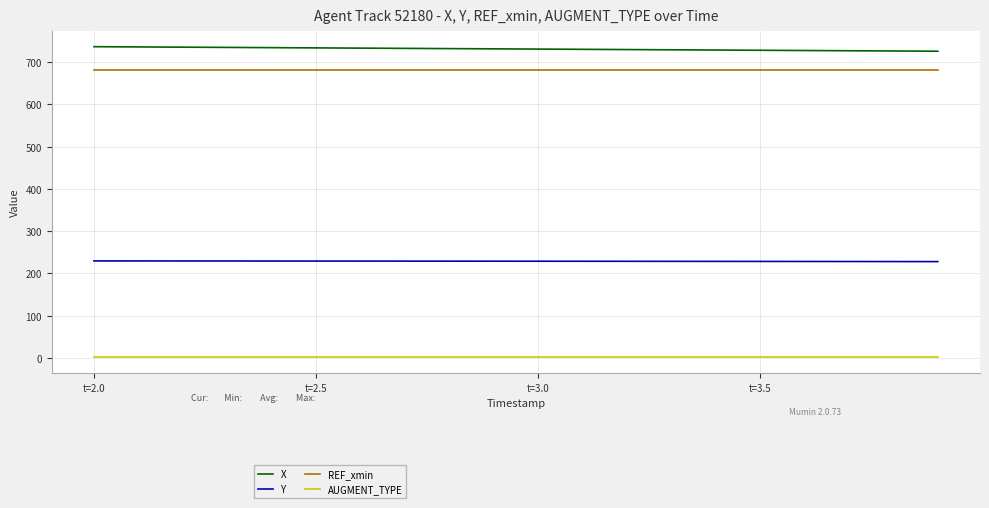

List the series in order of their peak value, lowest first.

AUGMENT_TYPE, Y, REF_xmin, X